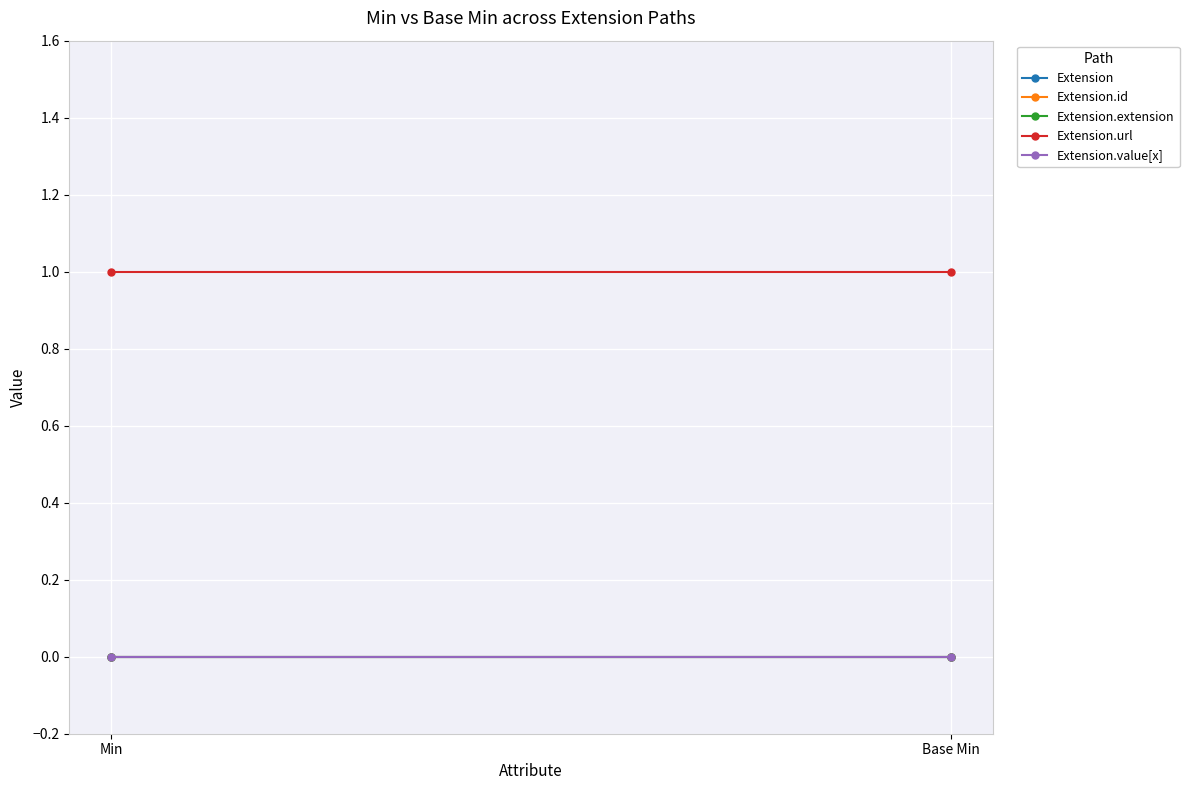

How many lines are shown in the chart?

5